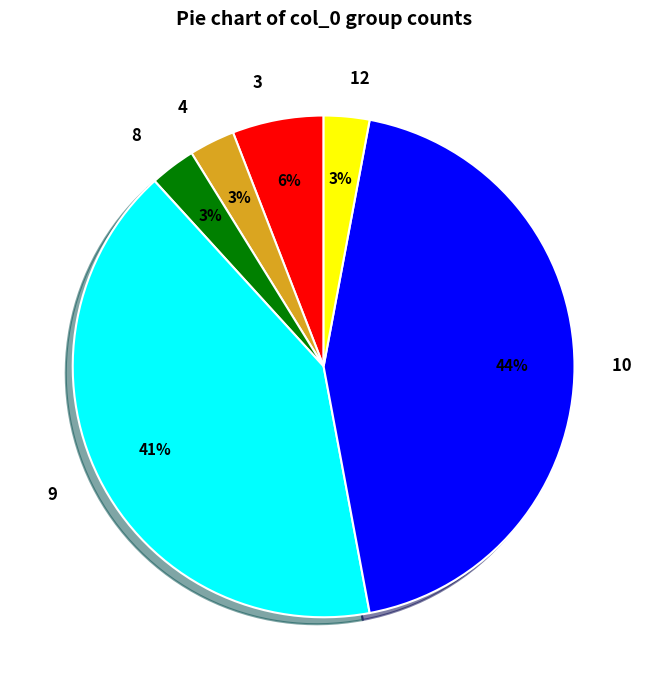

Does 3 account for over 50% of the chart?

No